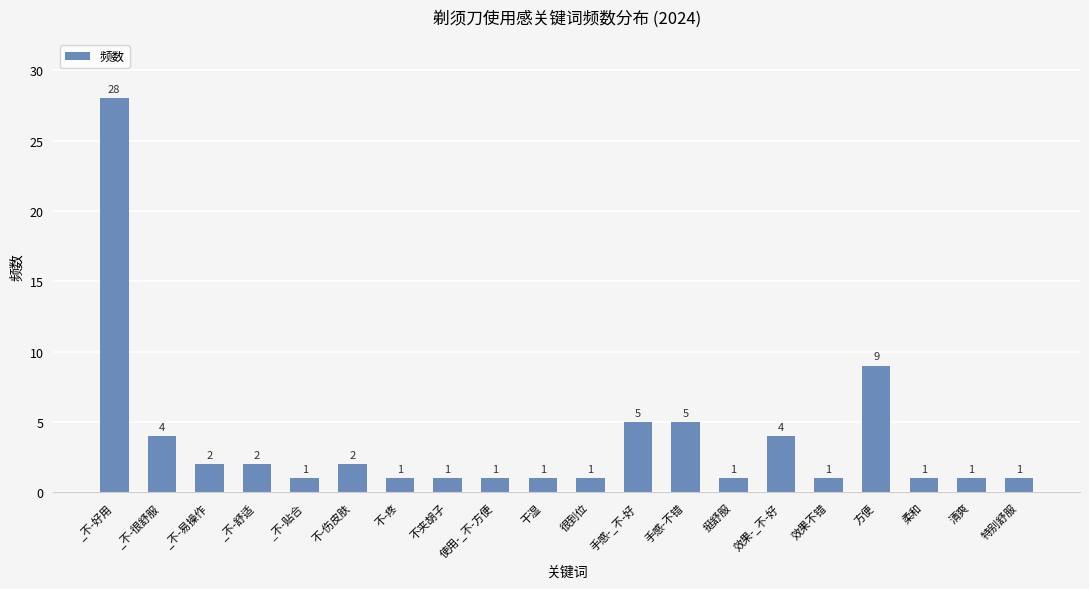

What is the difference between the values at 手感-_不-好 and 柔和?

4